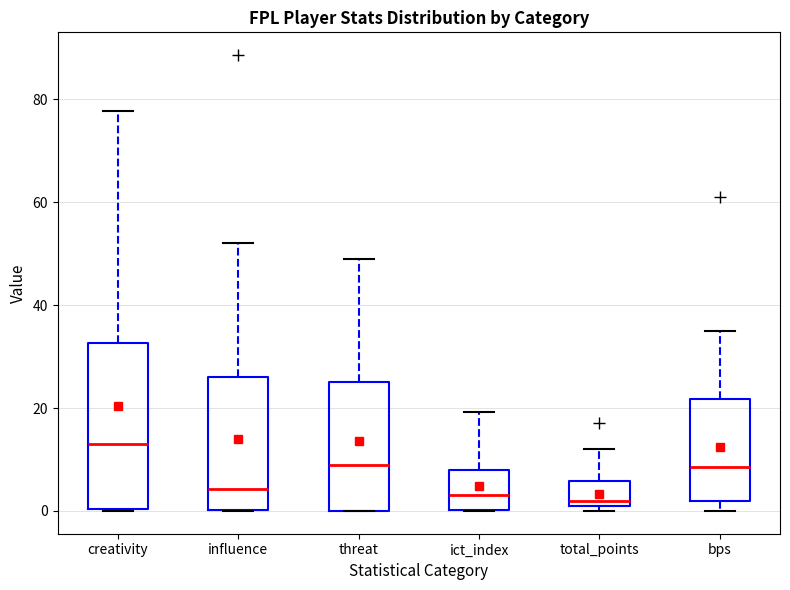

Comparing the boxes themselves (not the whiskers), which one is the tallest?

creativity